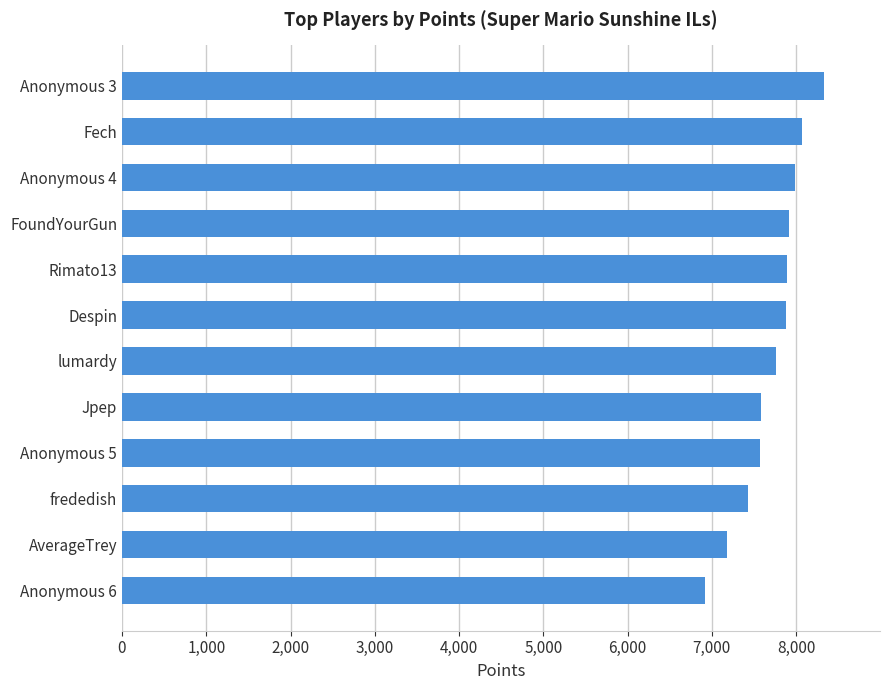

What is the approximate value at lumardy, to the nearest 10?

7770